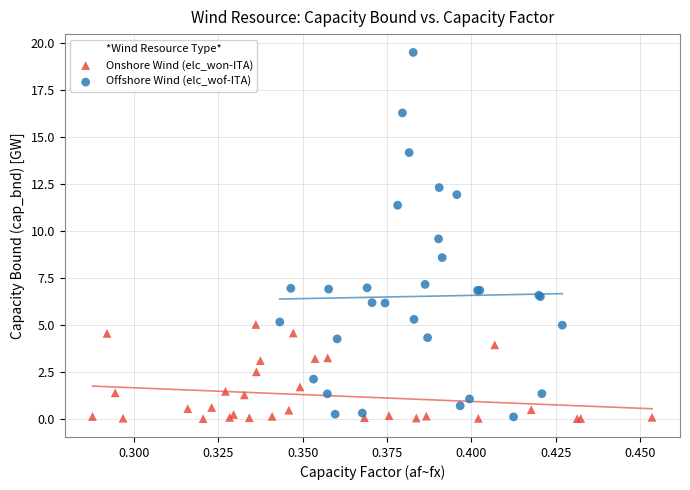

Which series contains the highest Y value?

Offshore Wind (elc_wof-ITA)